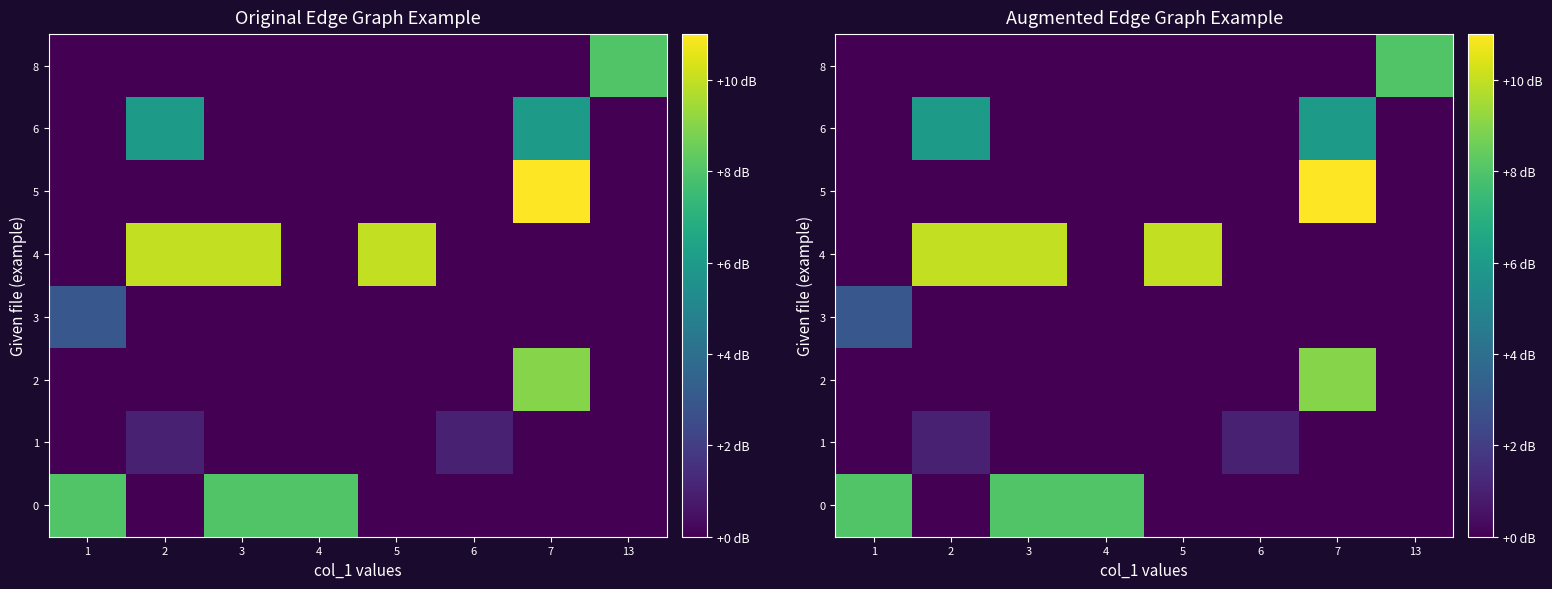

How many values in 1 are above zero?

2